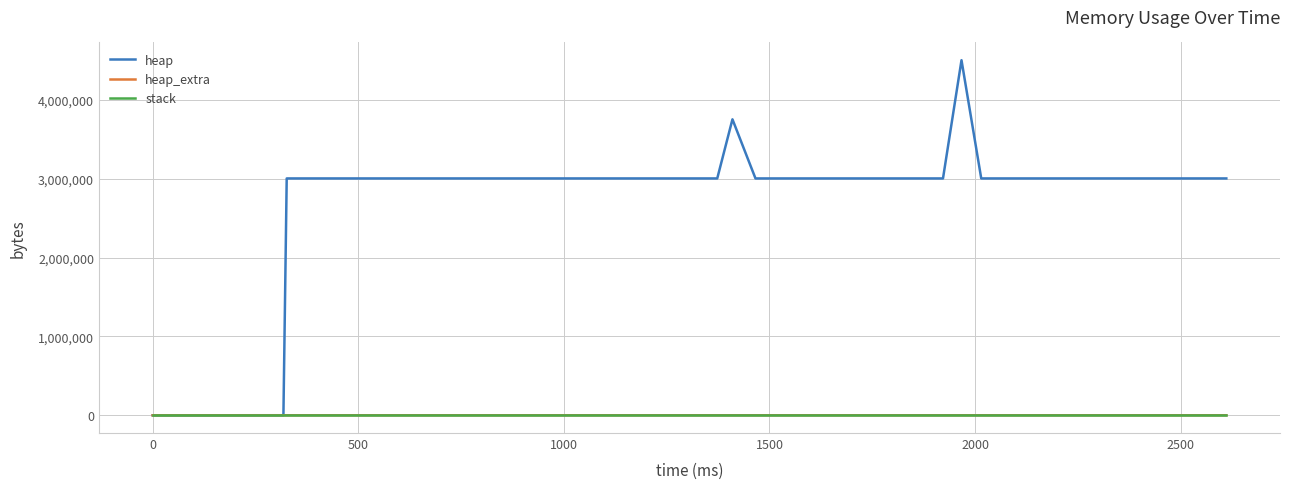

At how many categories does at least one series exceed 833384?

38